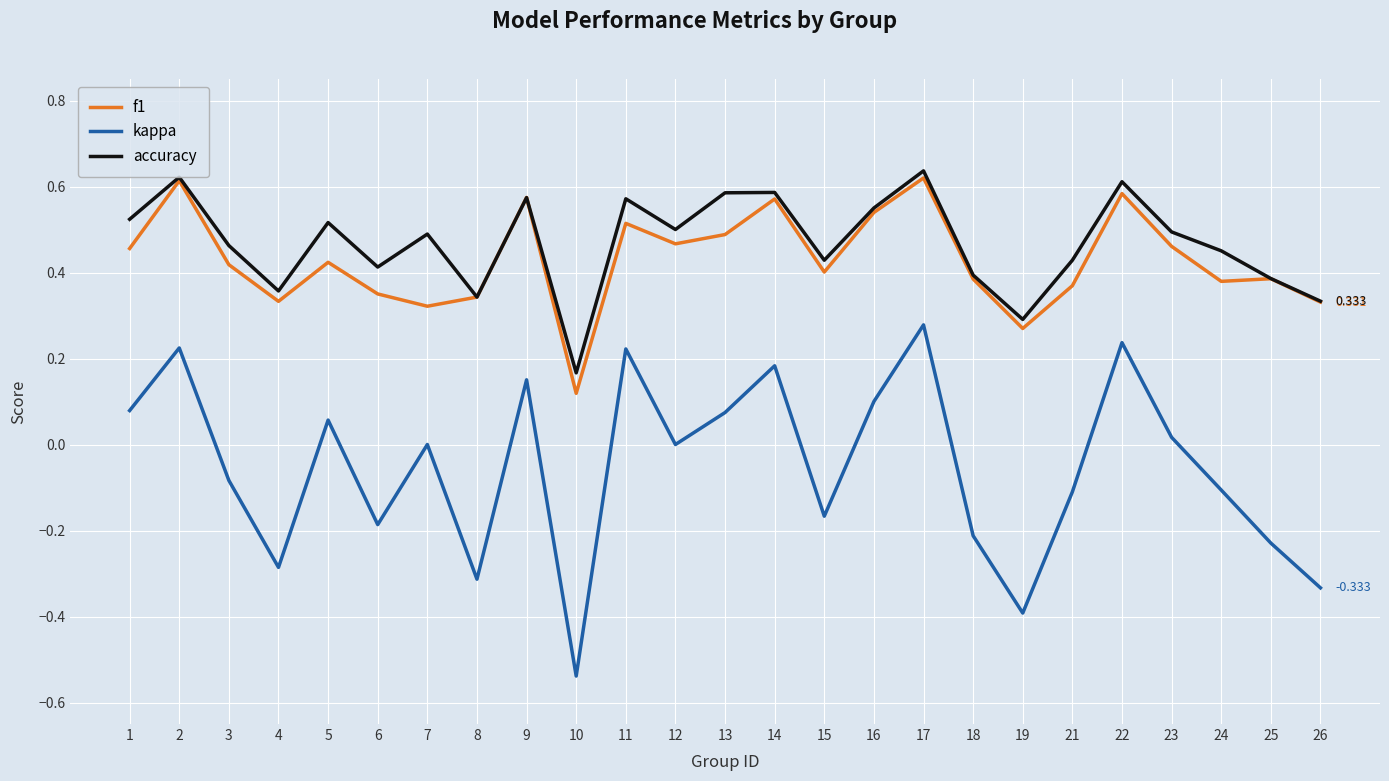

The value of accuracy at 18 is 0.4. True or false?

True